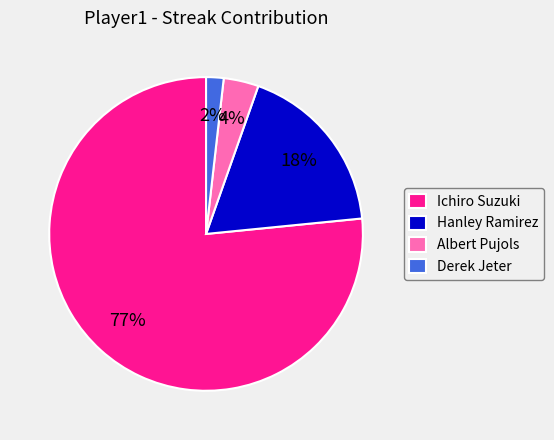

Does Derek Jeter account for over 50% of the chart?

No